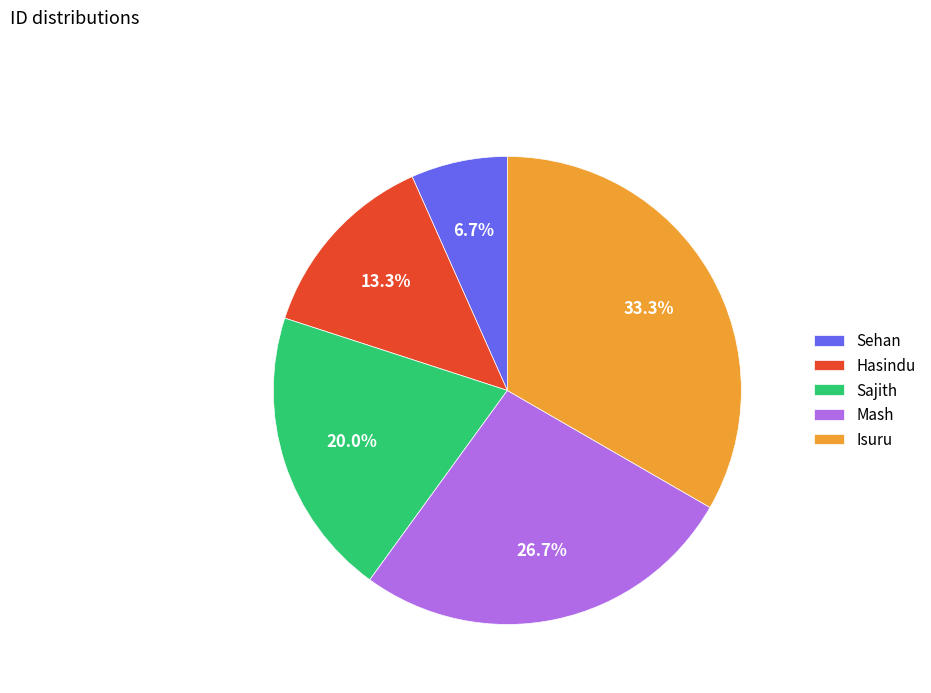

What percentage do Isuru and Sehan together represent?

40.0%